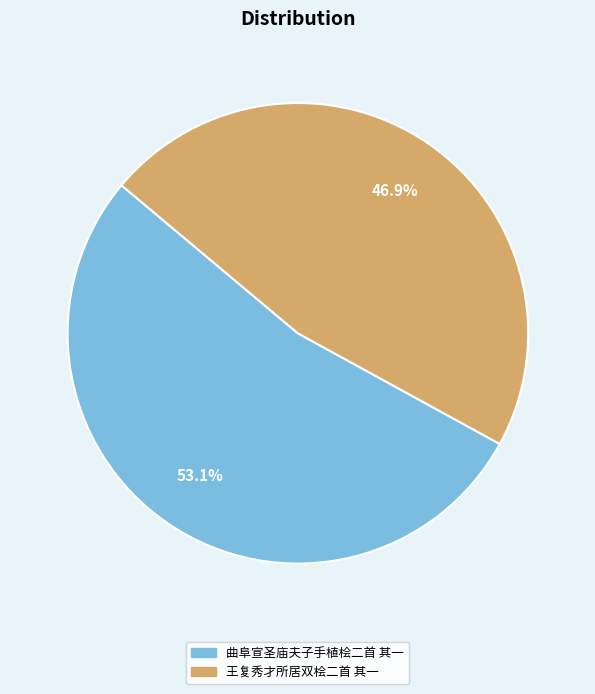

Count the number of slices in the pie.

2